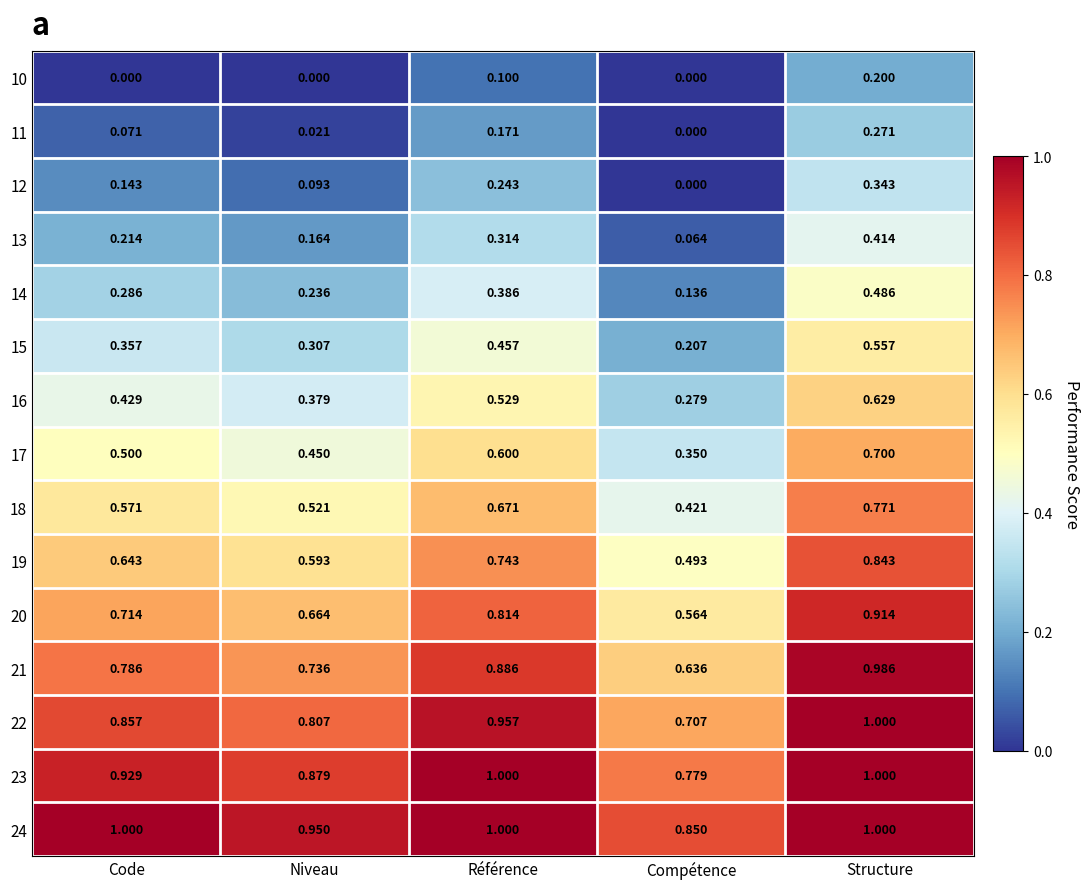

At which label is 19 closest to 0?

Compétence